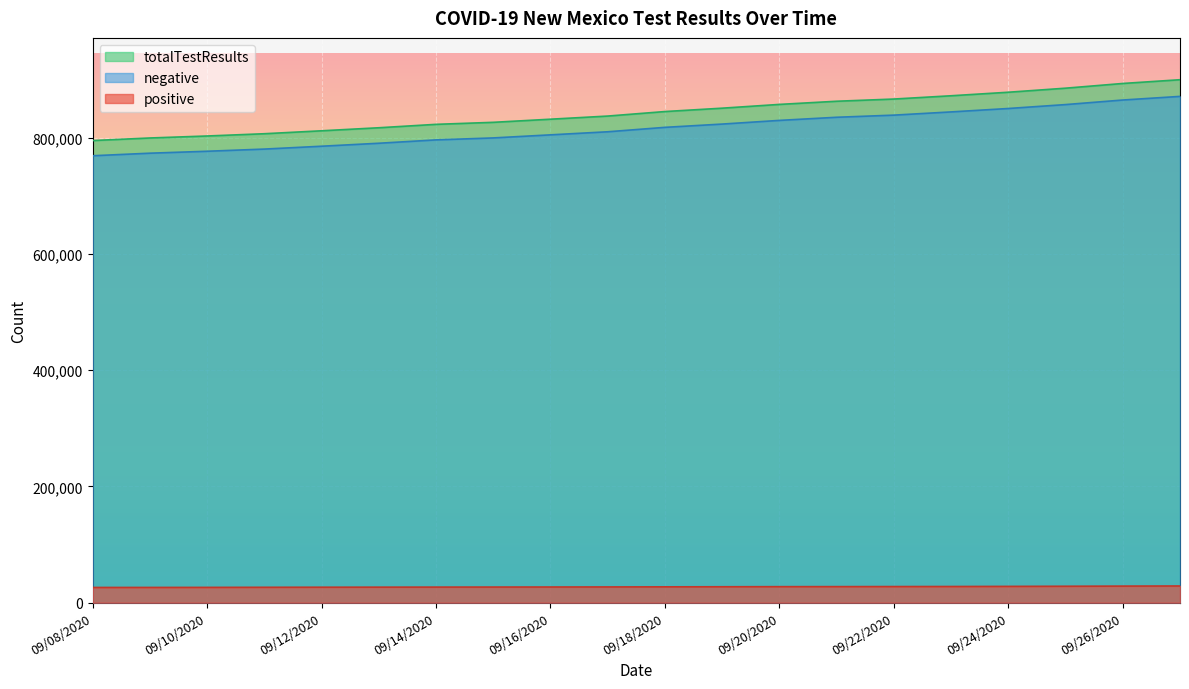

At which category is the sum across all series the highest?

20200908